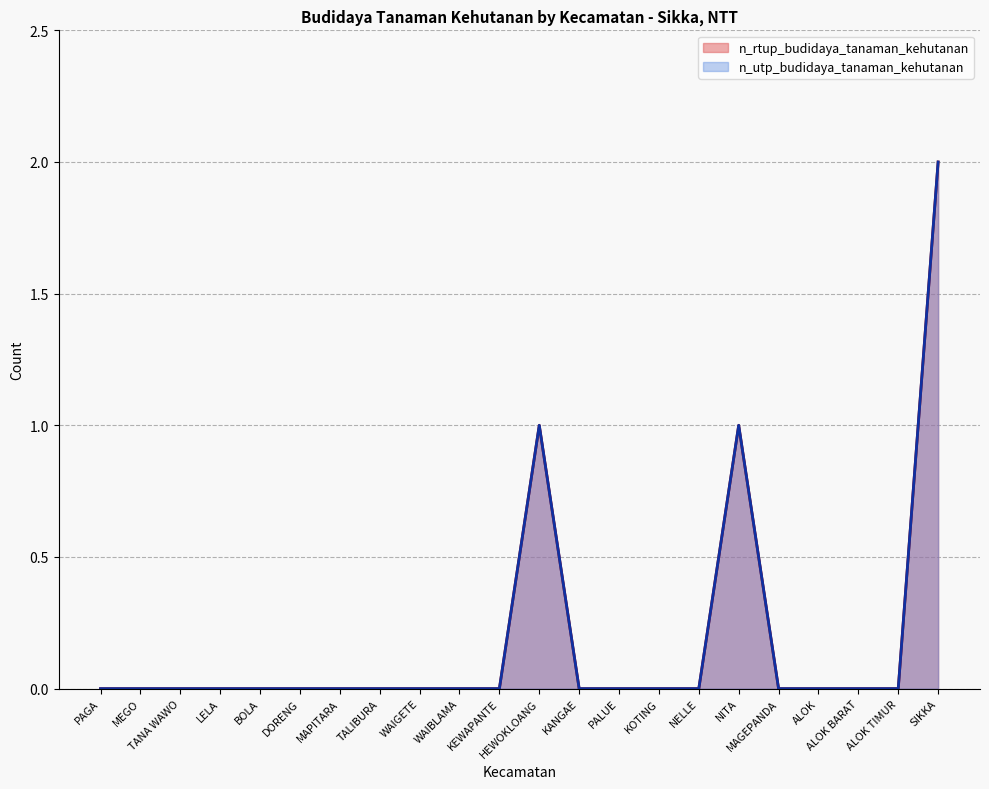

True or false: n_utp_budidaya_tanaman_kehutanan and n_rtup_budidaya_tanaman_kehutanan cross at least once.

False